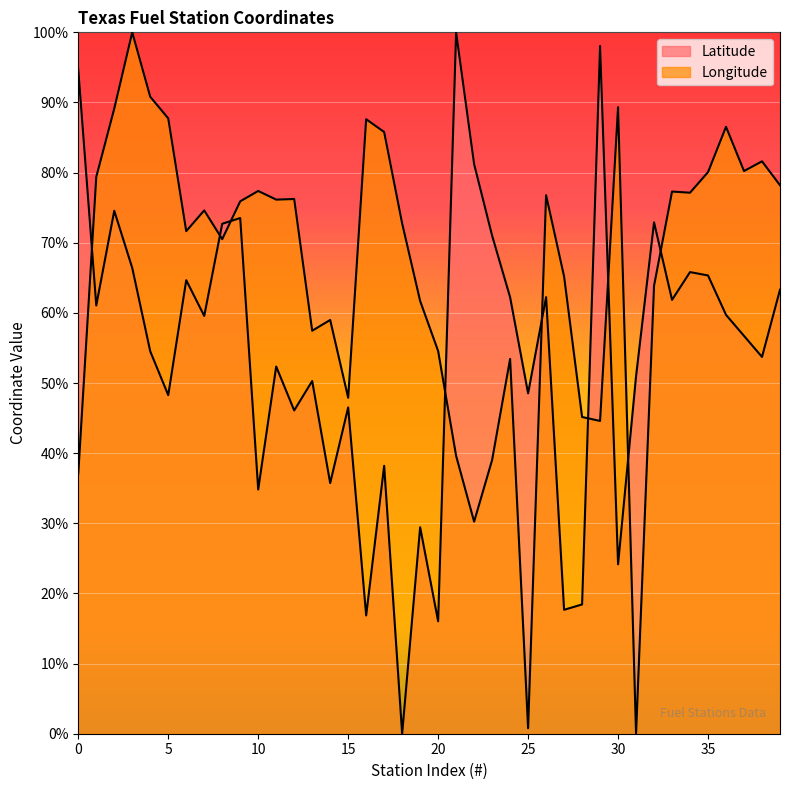

Which series has the widest spread of values?

Latitude